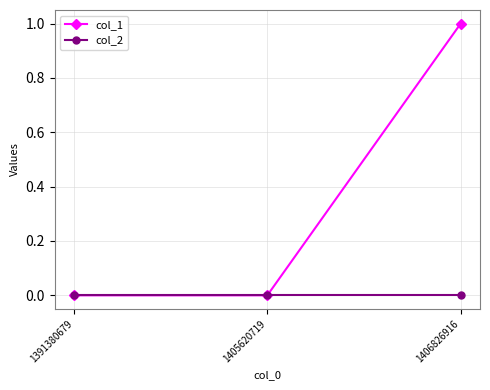

How many col_1 values are between 0 and 1?

3